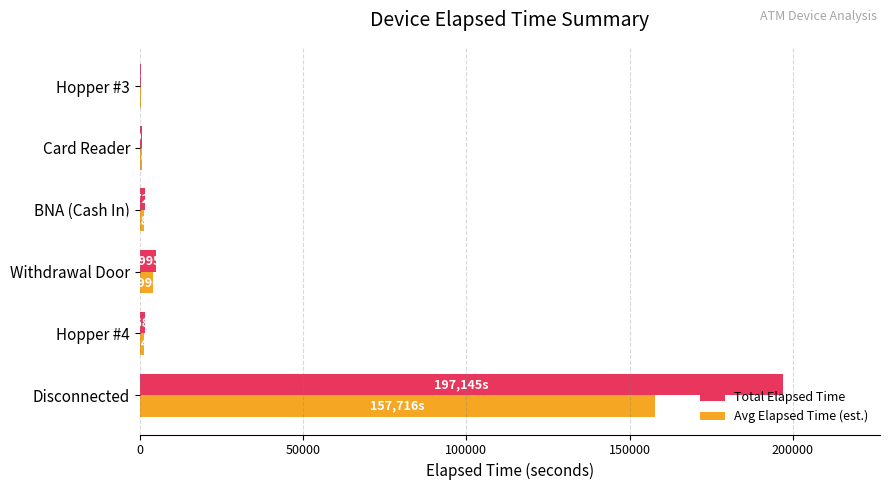

At which label does Total Elapsed Time reach its peak?

Disconnected